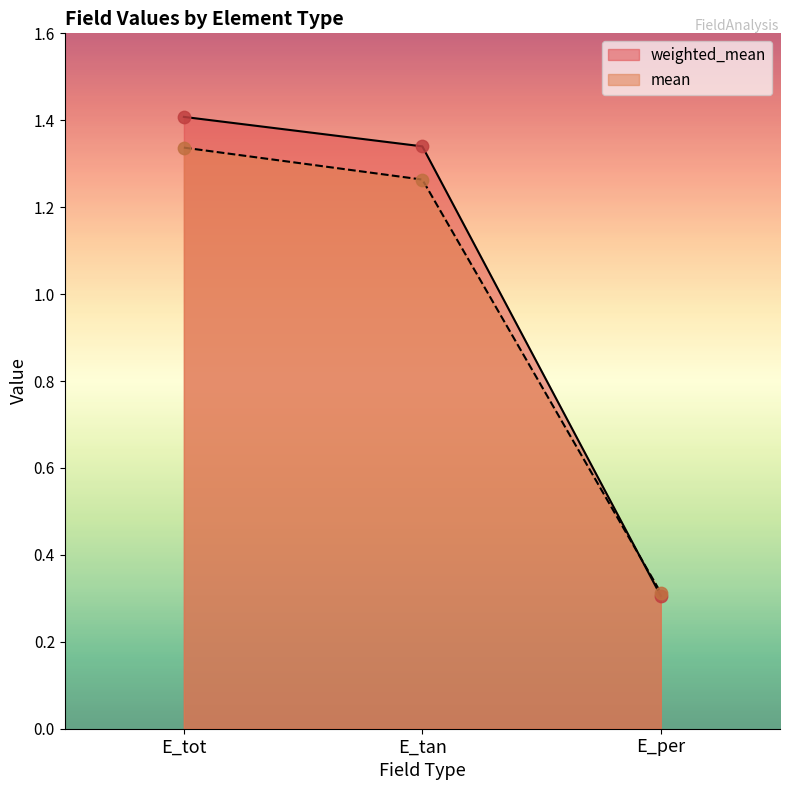

What are all the series names shown in the legend?

weighted_mean, mean